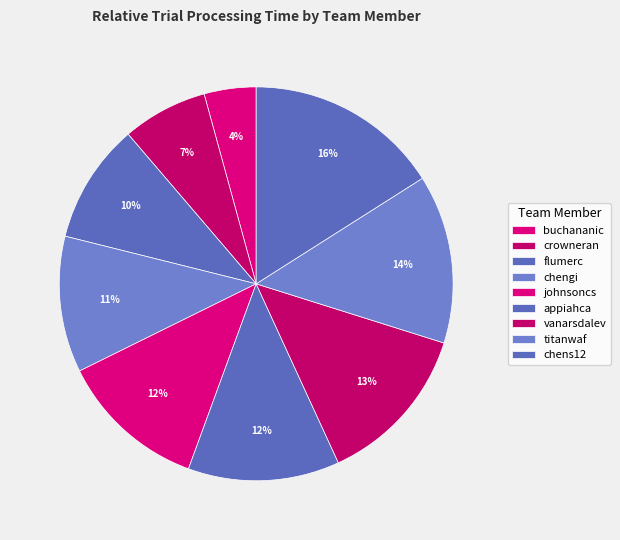

To the nearest percent, what is the difference between the vanarsdalev and chengi slice percentages?

2%